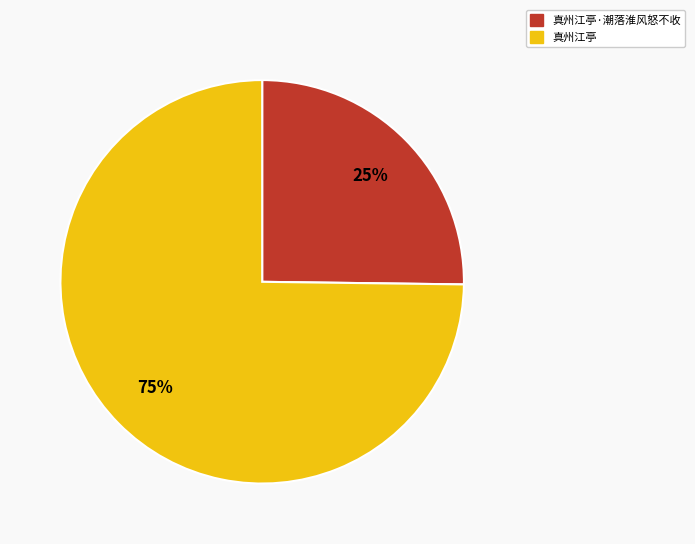

How many slices are in this pie chart?

2